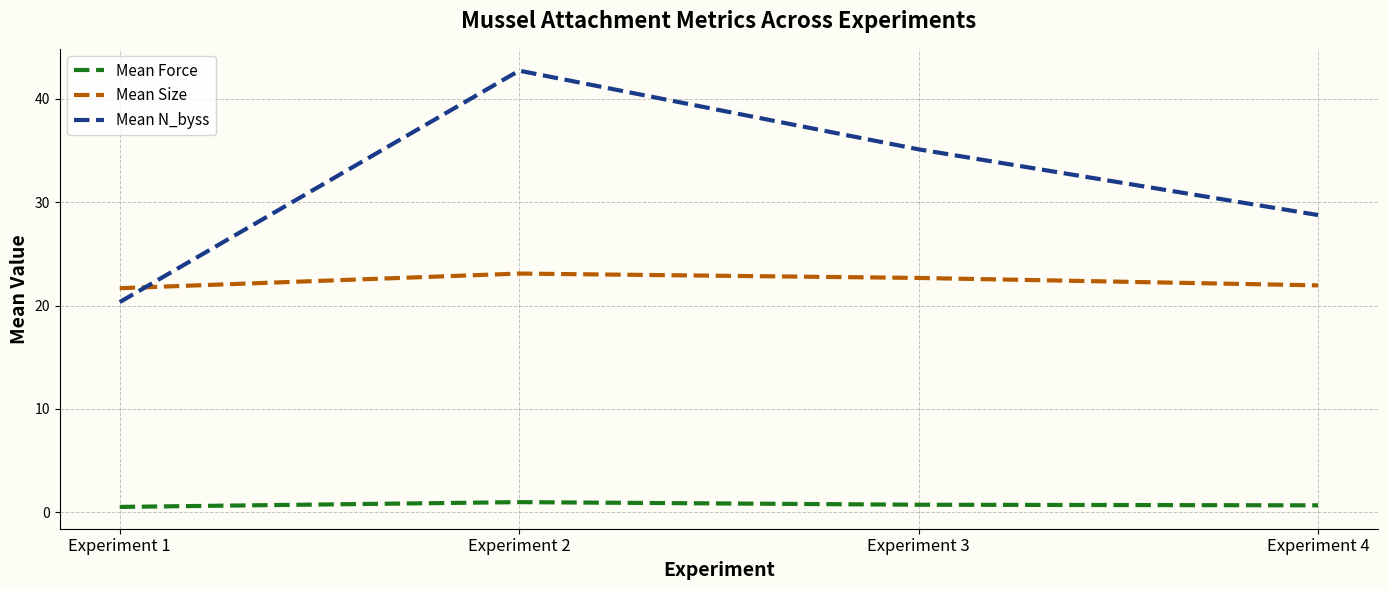

How many times do Mean Size and Mean N_byss cross each other?

1